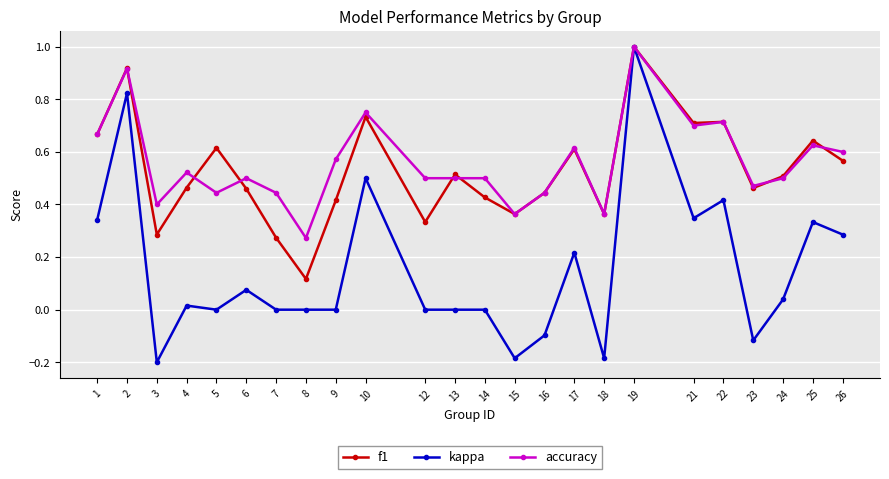

What is the highest value of the kappa series?

1.0